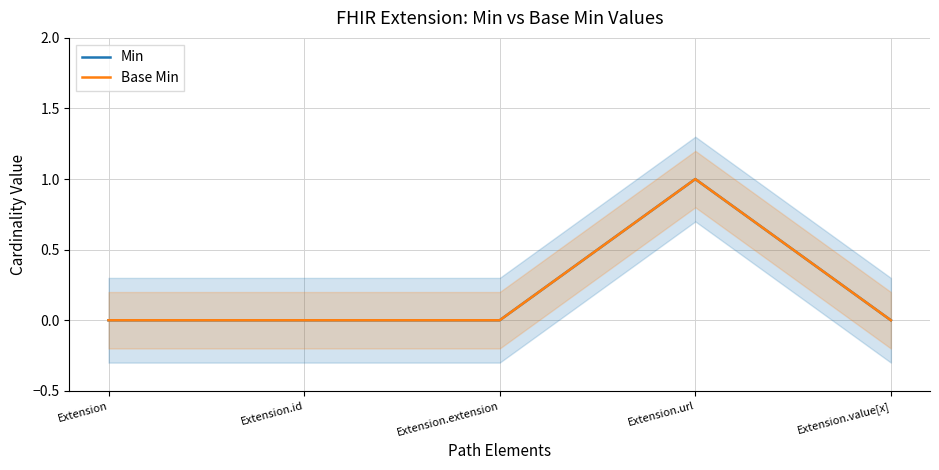

Which series has the largest range (max minus min)?

Min